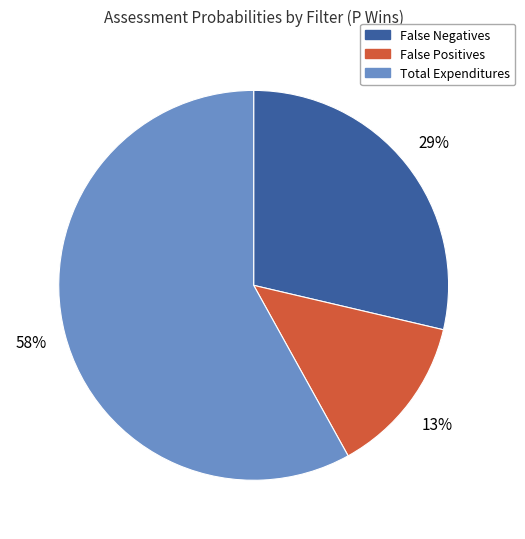

Between False Negatives and False Positives, which is larger?

False Negatives